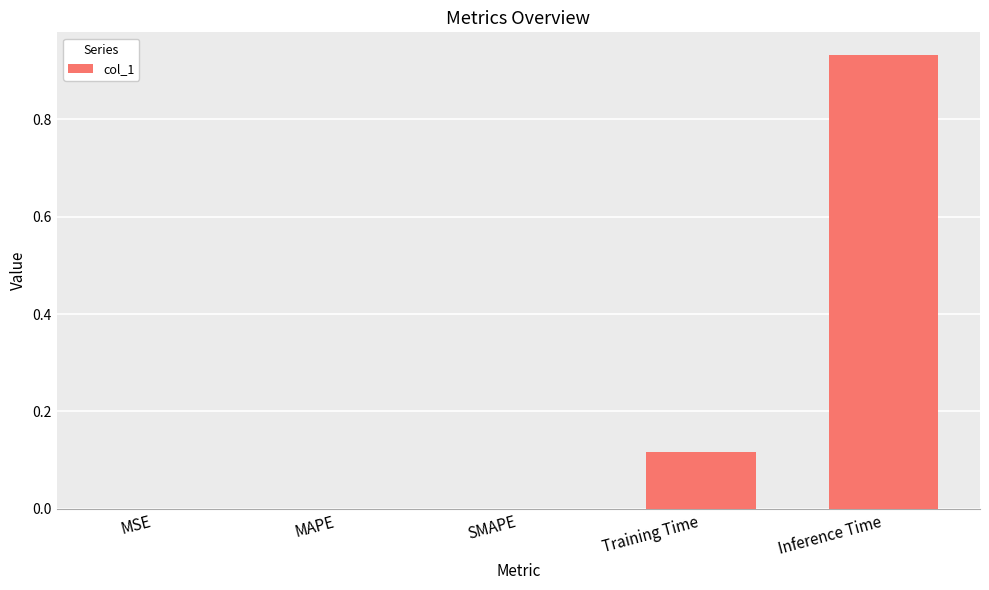

Which has a higher value, SMAPE or Inference Time?

Inference Time